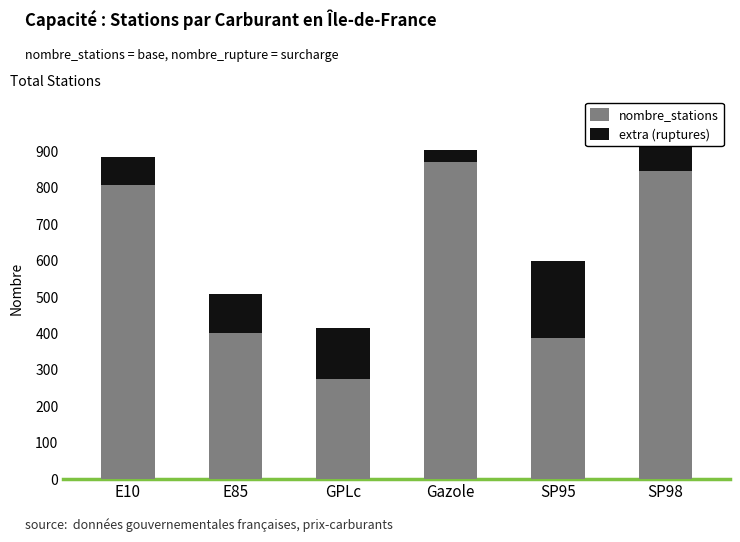

Is it true that nombre_stations equals 512 at SP98?

False